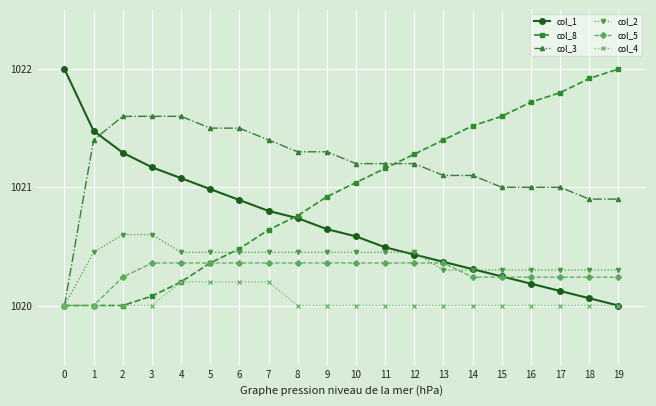

How many times do col_3 and col_1 cross each other?

1